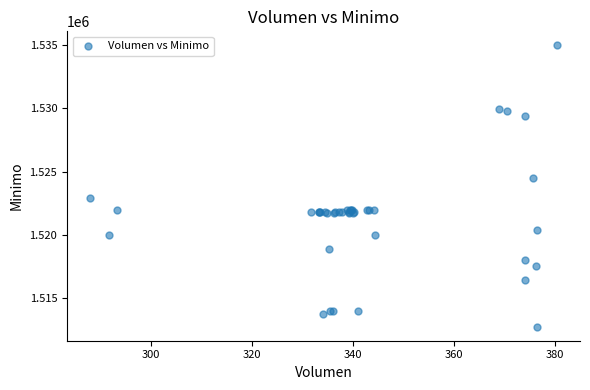

What Y value in the scatter plot is closest to 1523862?

1524513